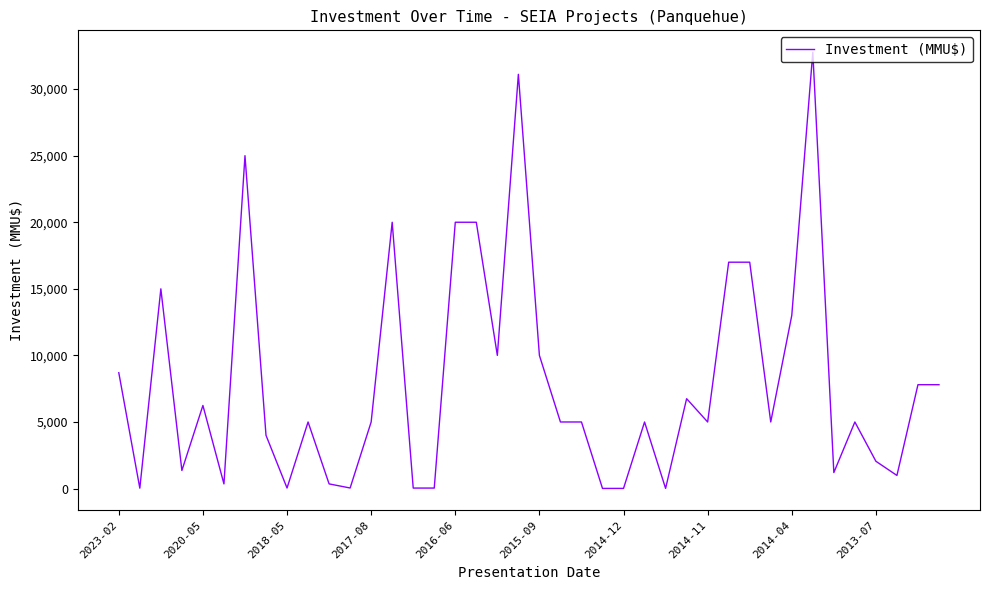

What is the greatest value displayed?

32775